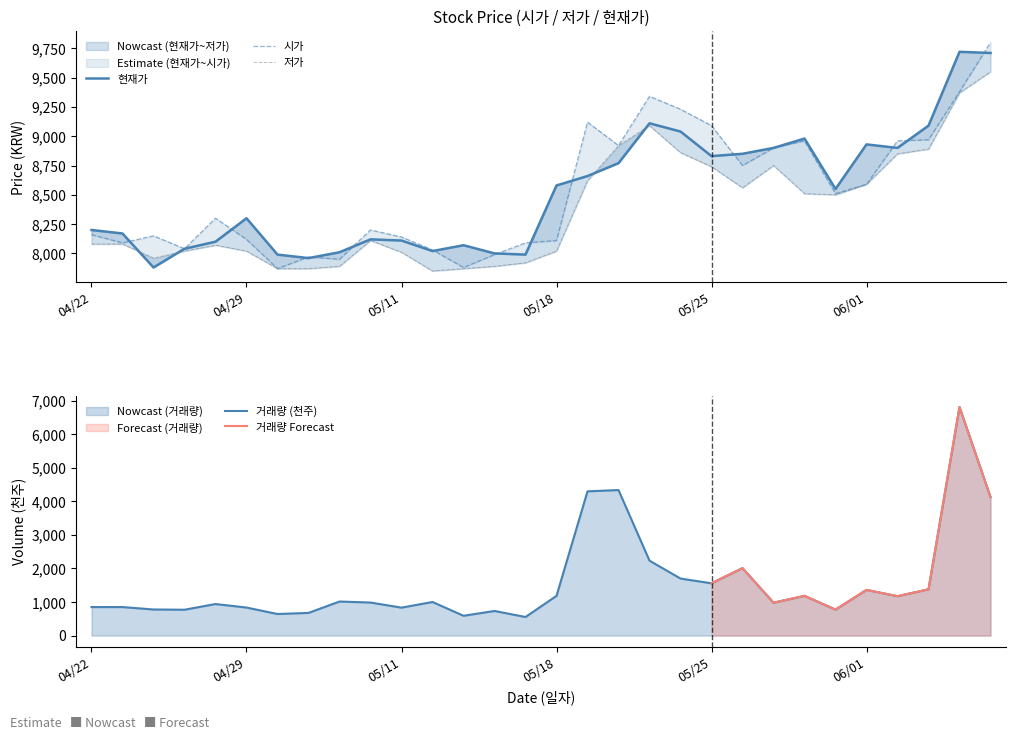

At which category does 저가 reach its first local peak?

20200428